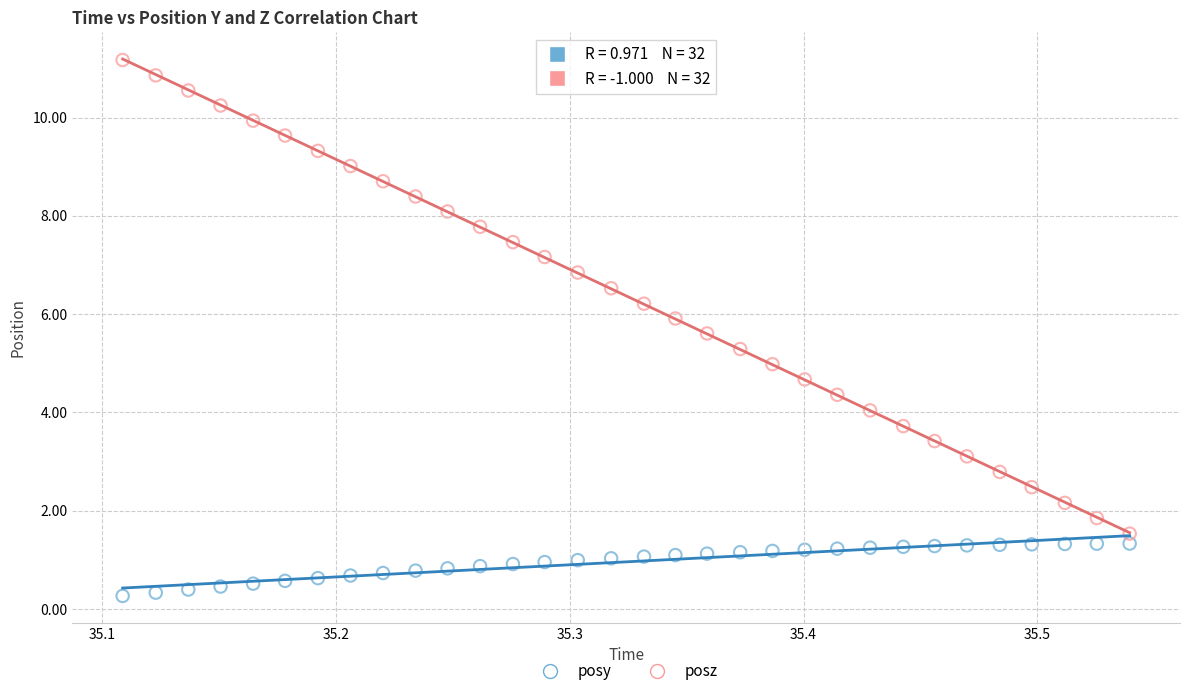

What are all the series names shown in the legend?

posy, posz